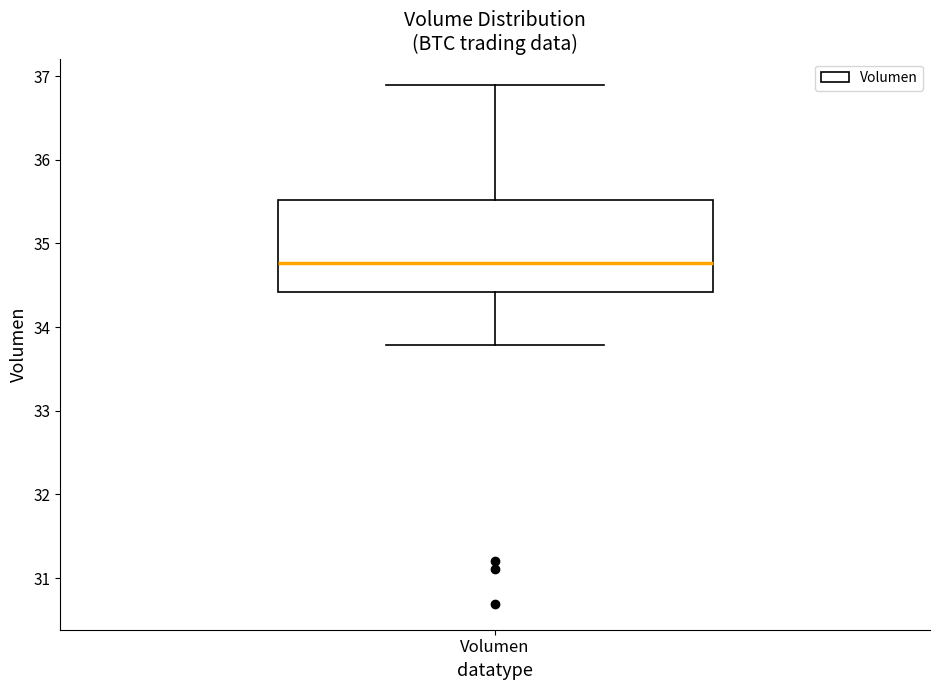

Transcribe this box plot: give where the median line is, the range the box spans, and where the two whiskers end, as read against the y-axis. The values are not printed on the chart, so give them approximately, as read against the axis.

median 34.8, box 34.4 to 35.5, whiskers 33.8 to 36.9